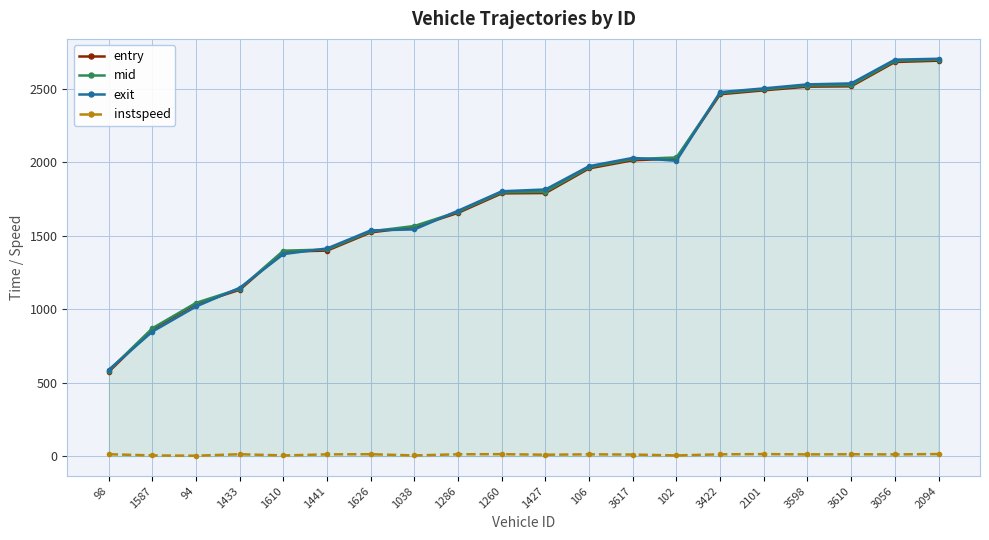

What is the average value of the exit series?

1809.8